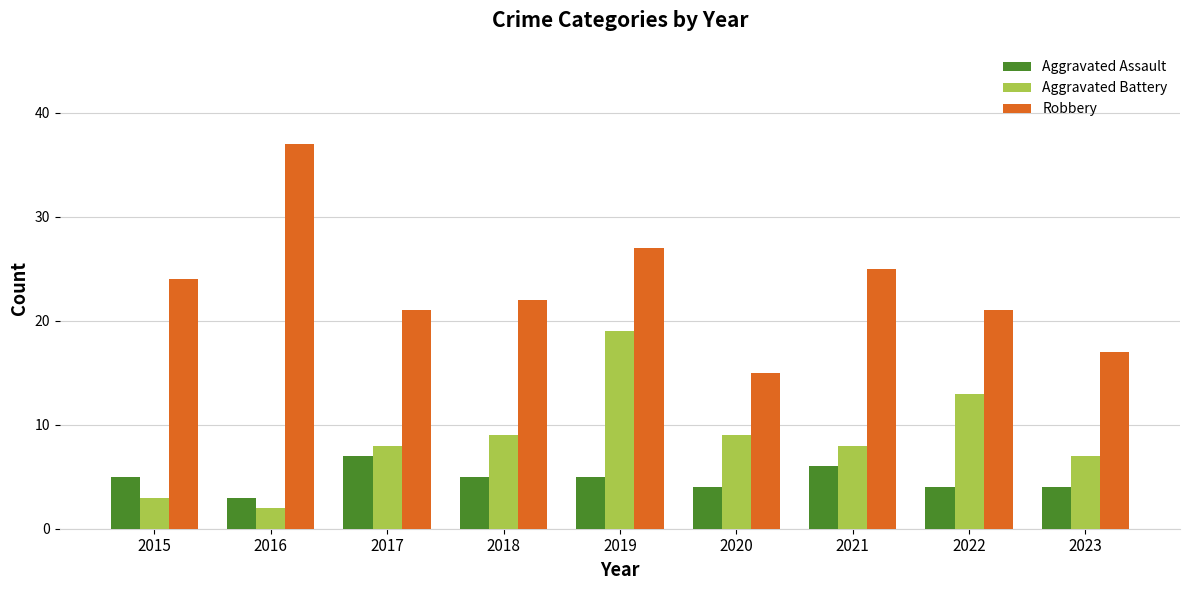

How many data points in Aggravated Assault are less than 5?

4